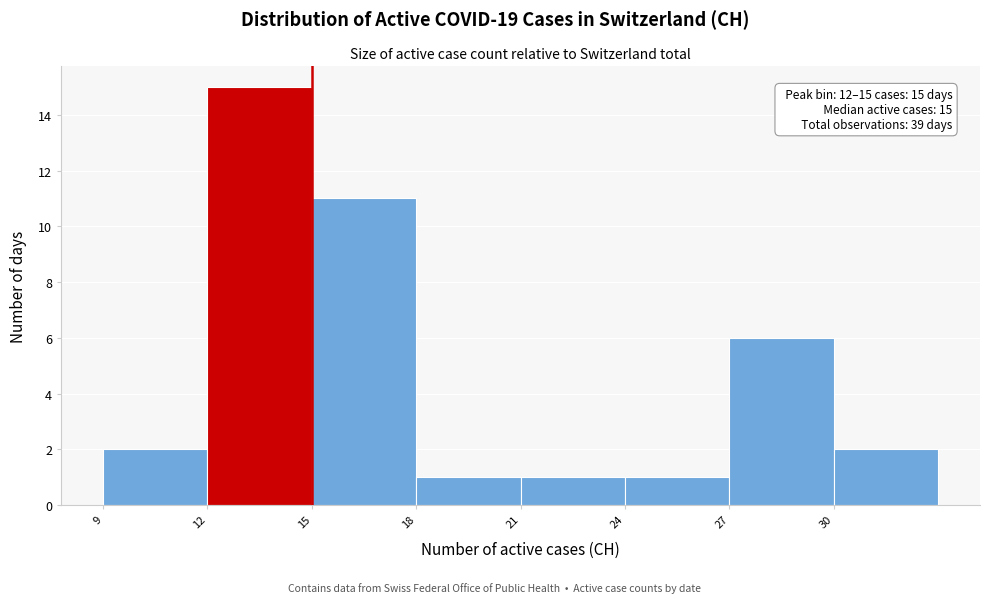

Over which range of the x-axis is the bar tallest?

12 to 15